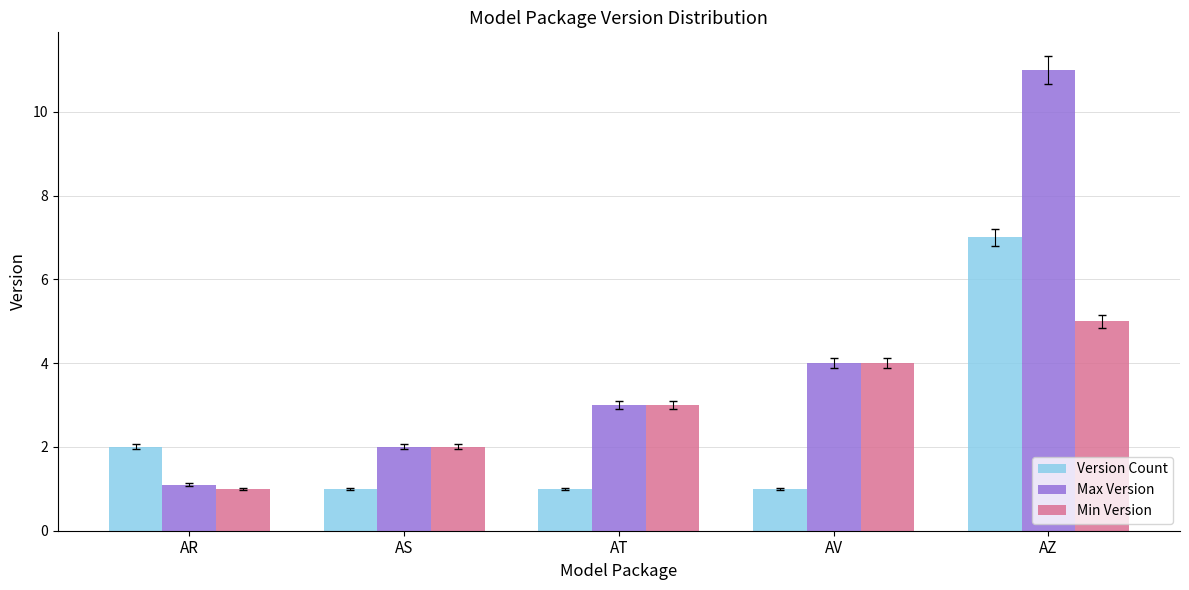

Which series has the largest range (max minus min)?

Max Version